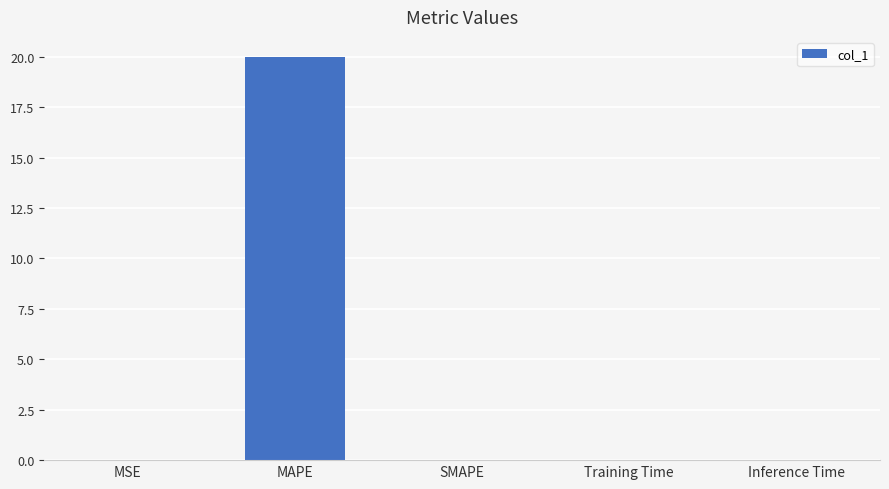

What is the sum of all values?

20.0